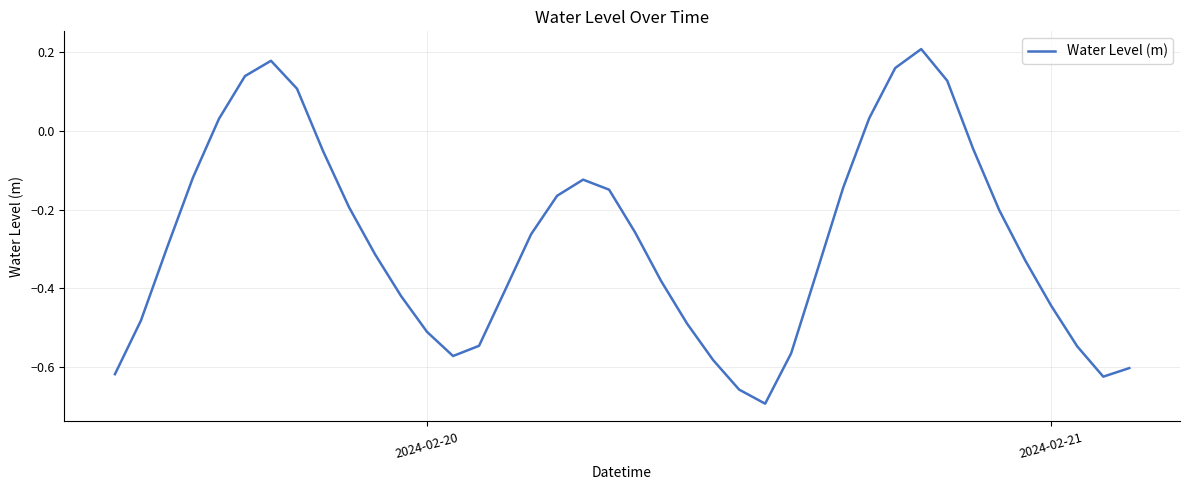

What is the difference between the maximum and minimum values?

0.9